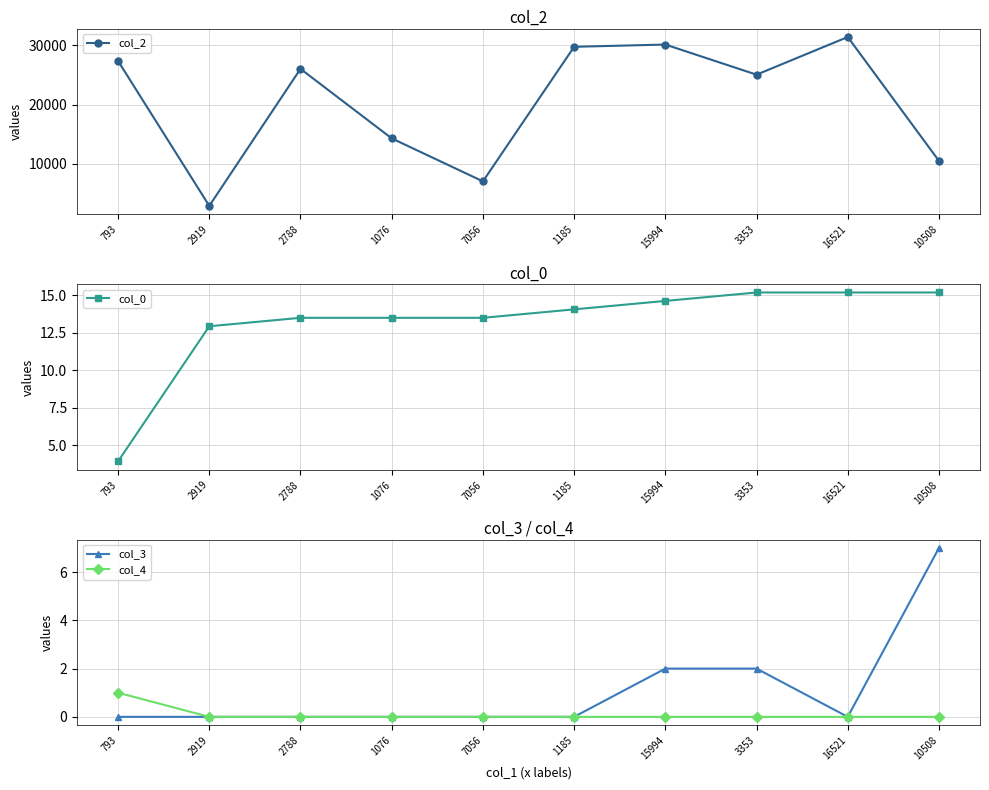

Reading right to left, list all the values displayed in this chart.

col_2: 10508.0	31399.0	25047.0	30126.0	29747.0	7056.0	14305.0	26028.0	2919.0	27354.0
col_0: 15.2	15.2	15.2	14.6	14.0	13.5	13.5	13.5	12.9	3.9
col_3: 7.0	0.0	2.0	2.0	0.0	0.0	0.0	0.0	0.0	0.0
col_4: 0.0	0.0	0.0	0.0	0.0	0.0	0.0	0.0	0.0	1.0